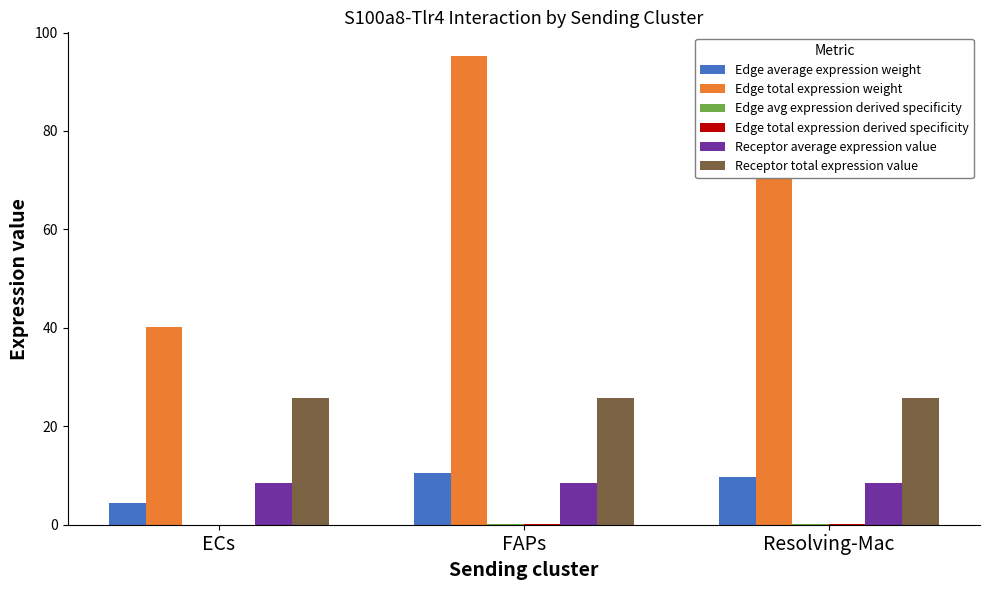

The Receptor average expression value series shows 8.6 at FAPs. True or false?

True